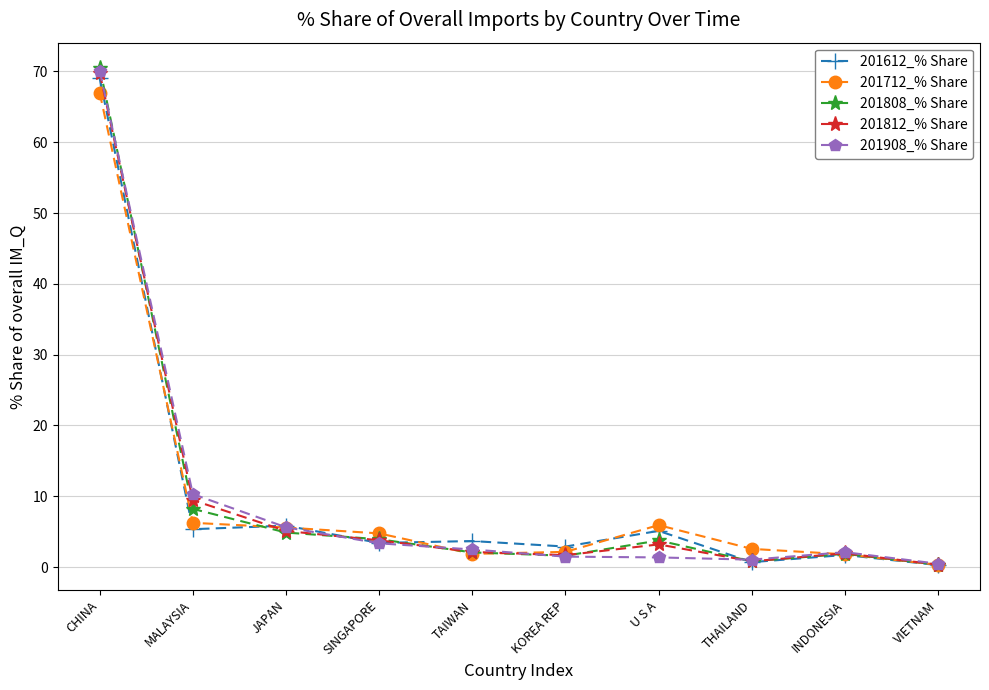

How many lines are shown in the chart?

5